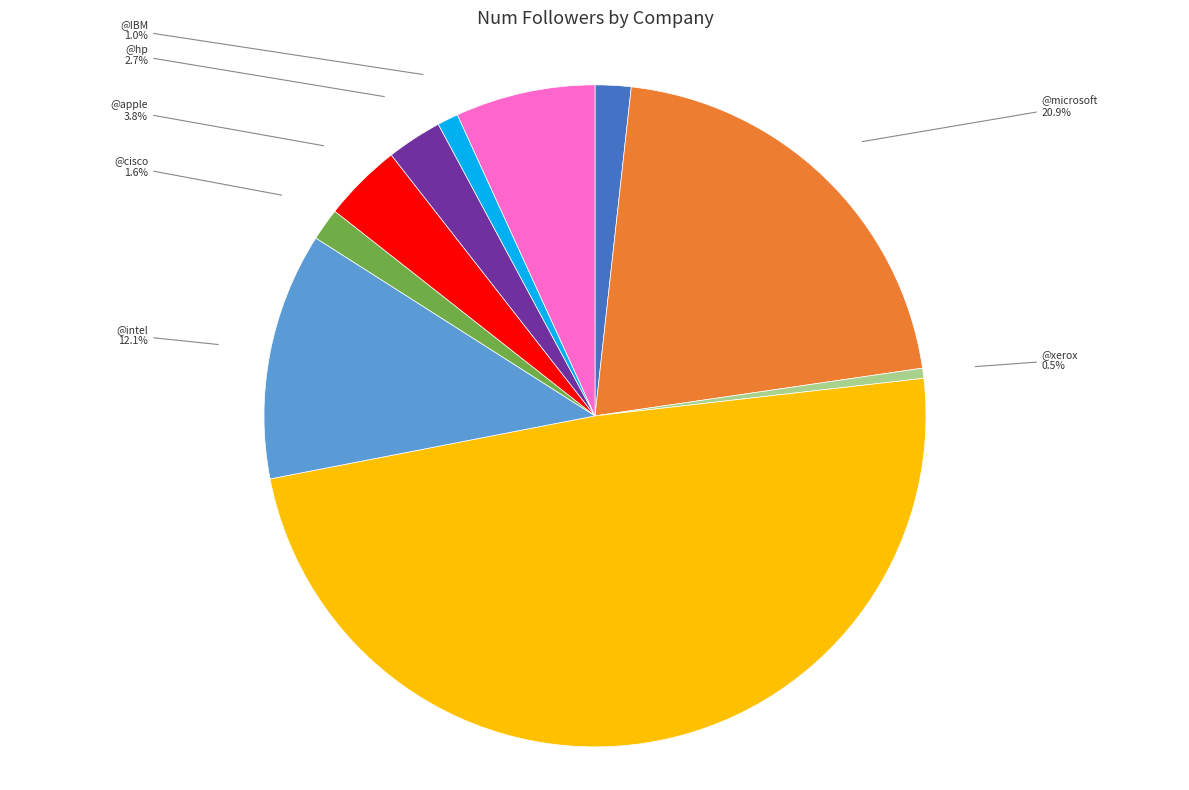

What is the total percentage of @hp and @amazon?

9.5%